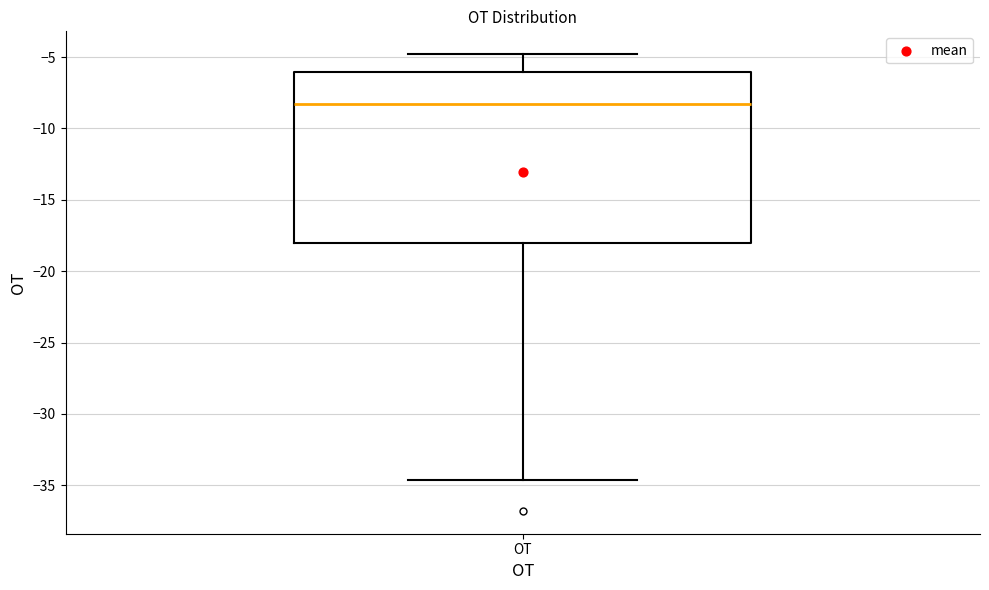

Read this box plot against the y-axis: the position of the median line, the range covered by the box, and the ends of both whiskers. The values are not printed on the chart, so give them approximately, as read against the axis.

median -8.5, box -18.0 to -6.0, whiskers -34.5 to -5.0